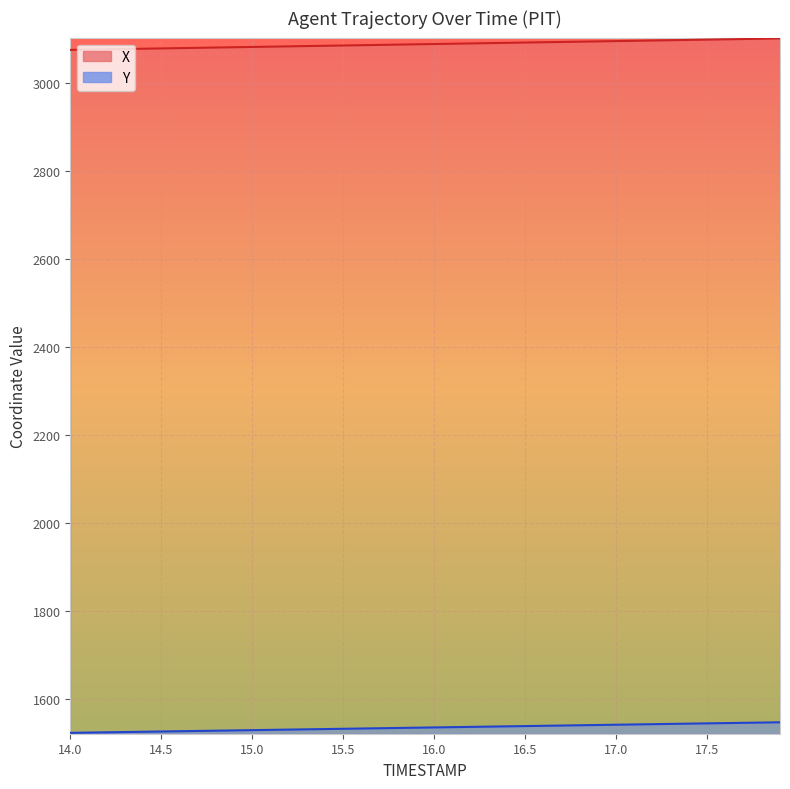

True or false: Y has more than 1 points higher than both neighbors.

False